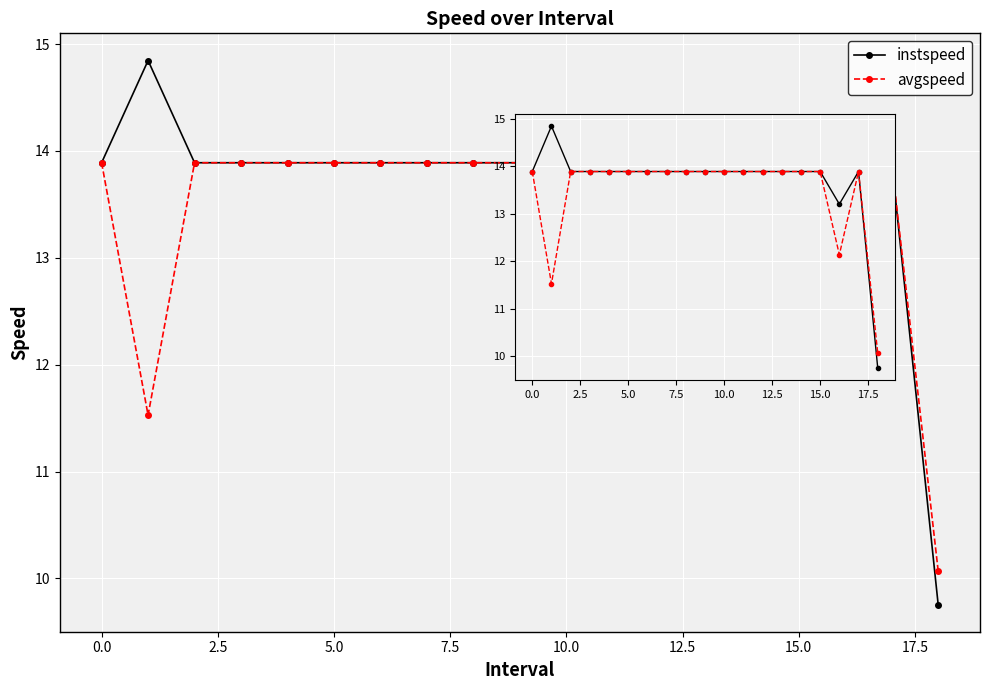

Is it true that avgspeed equals 17.3 at 18?

False